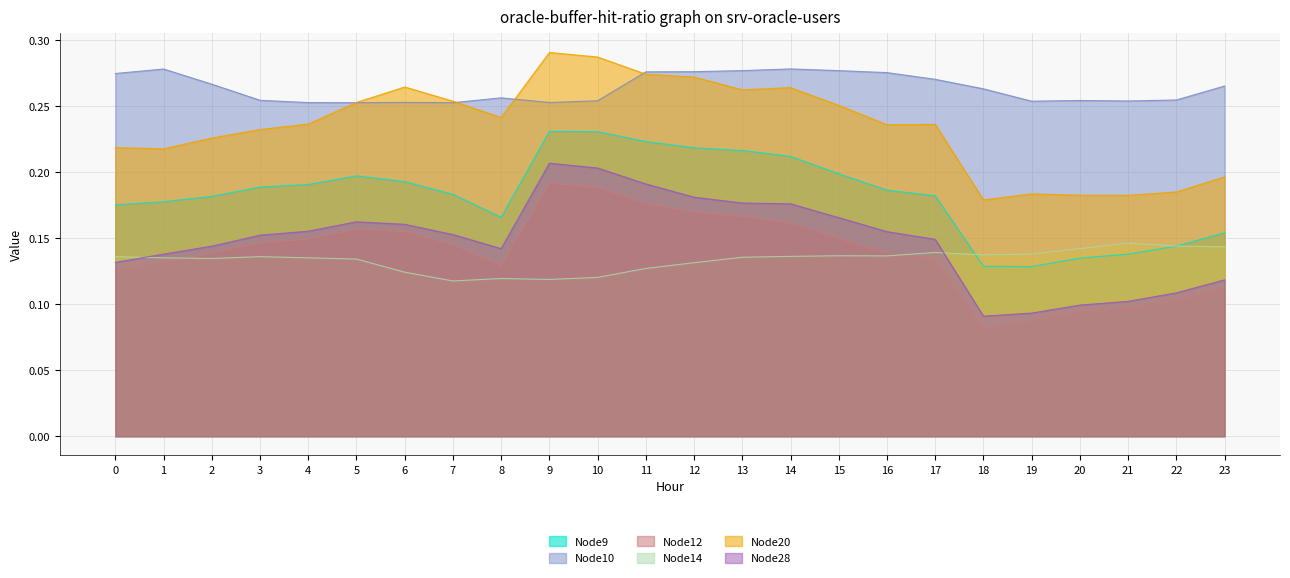

How many data points does each series have?

24